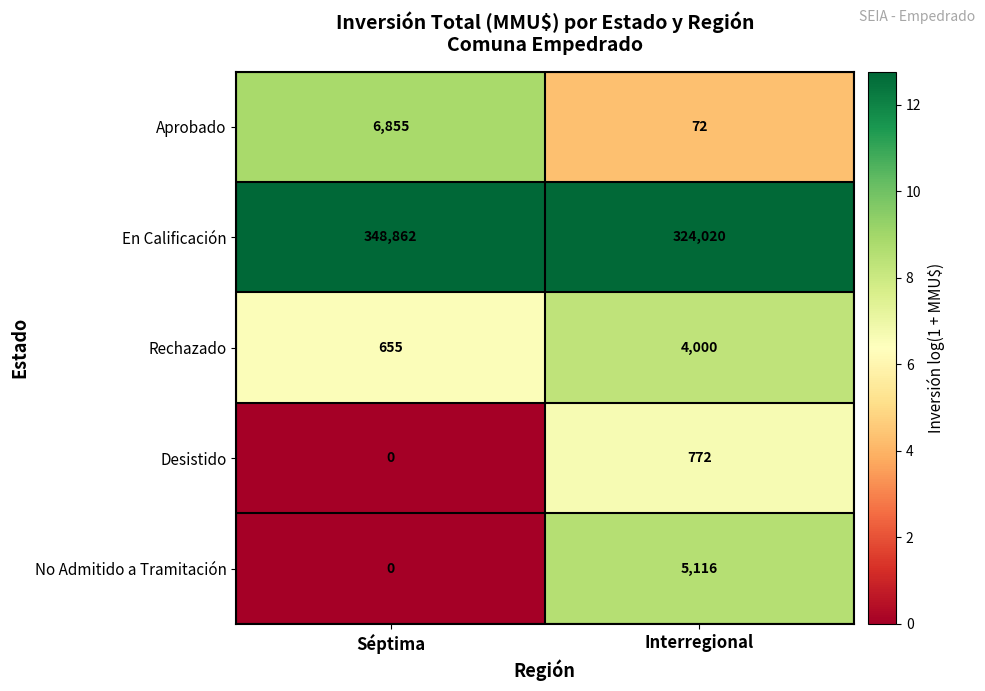

How many positive values does the Desistido series have?

1